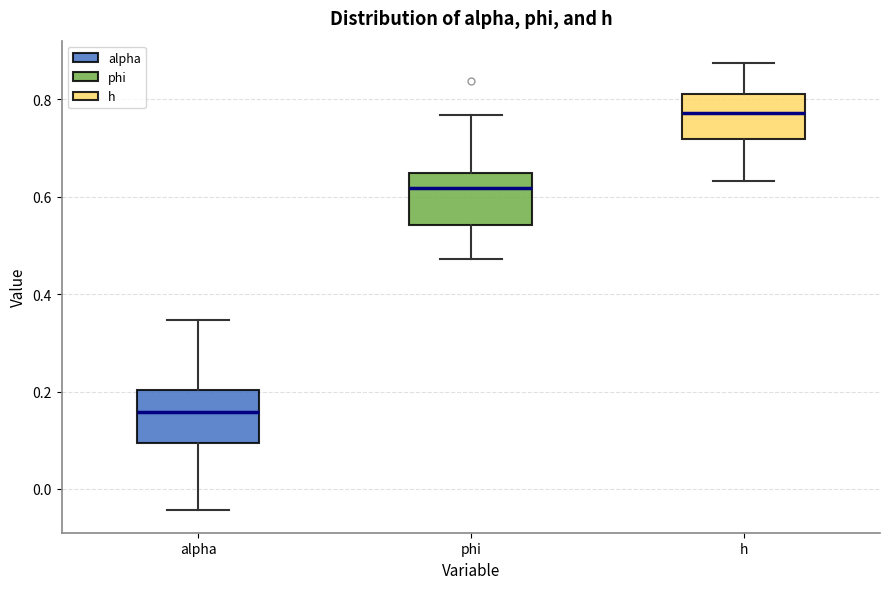

Where is the upper edge of the box for alpha on the y-axis? The values are not printed on the chart, so give them approximately, as read against the axis.

0.20